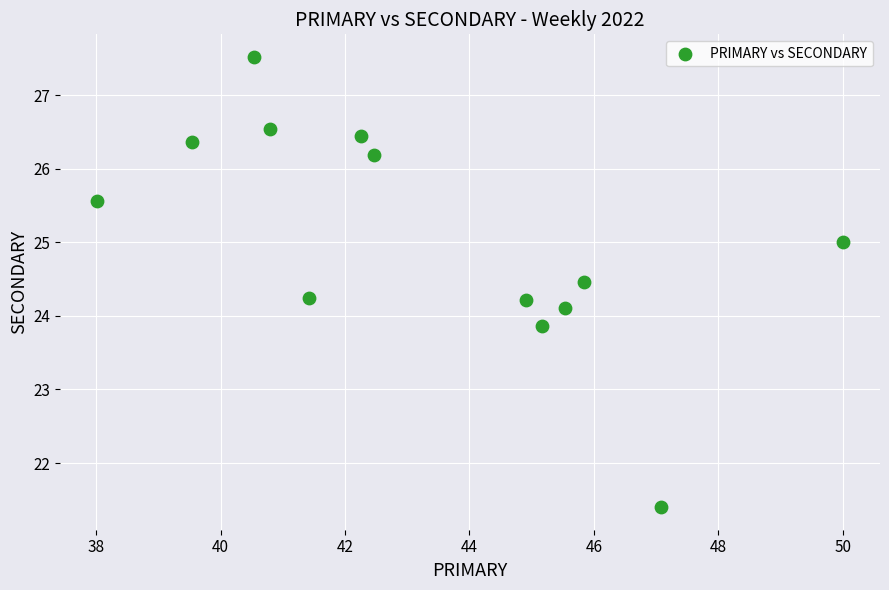

What is the range of X values (max minus min)?

12.0